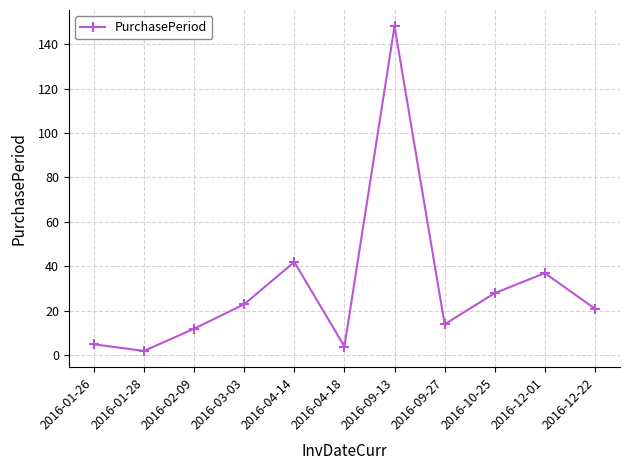

What is the label of the 7th point from the right?

2016-04-14